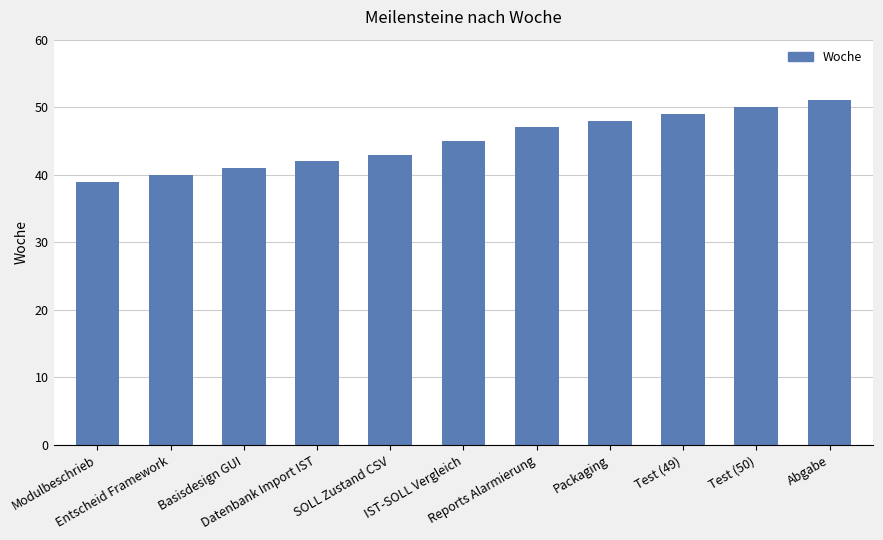

What is the label of the 11th bar from the left?

Abgabe